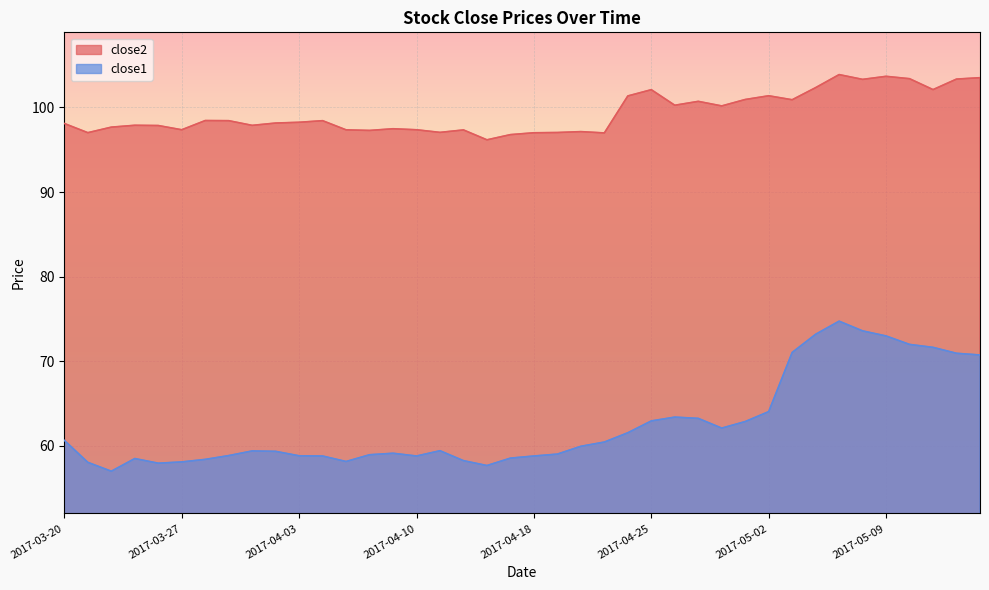

What is the label of the 33rd point from the left?

2017-05-04